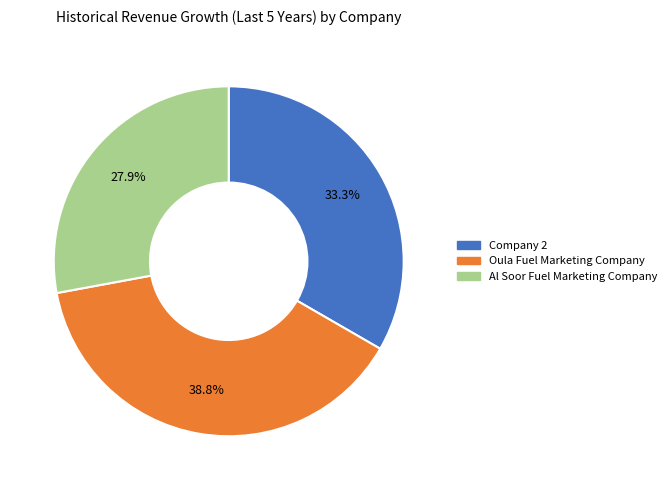

Which slice is the smallest?

Al Soor Fuel Marketing Company